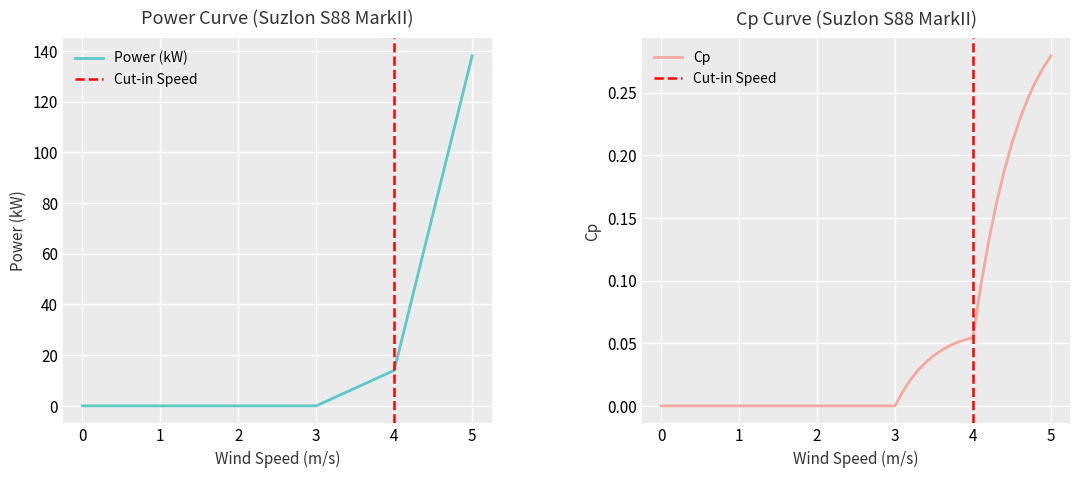

Does the chart display data point markers on the line(s)?

No